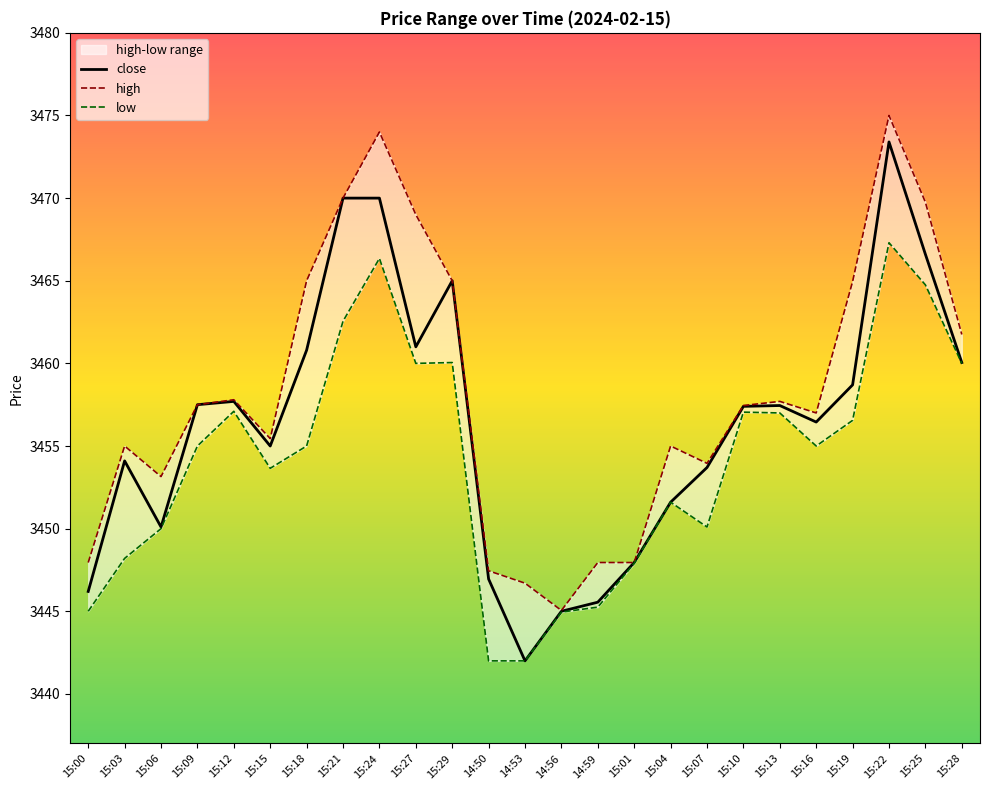

Reading left to right, what are all the values shown in this chart?

close: 15:00=3446.2	15:03=3454.1	15:06=3450.1	15:09=3457.5	15:12=3457.7	15:15=3455.0	15:18=3460.8	15:21=3470.0	15:24=3470.0	15:27=3461.0	15:29=3465.0	14:50=3446.9	14:53=3442.0	14:56=3445.0	14:59=3445.6	15:01=3447.9	15:04=3451.6	15:07=3453.7	15:10=3457.4	15:13=3457.4	15:16=3456.4	15:19=3458.7	15:22=3473.4	15:25=3466.6	15:28=3460.1
high: 15:00=3447.9	15:03=3455.0	15:06=3453.2	15:09=3457.5	15:12=3457.8	15:15=3455.4	15:18=3465.0	15:21=3470.0	15:24=3474.0	15:27=3469.0	15:29=3465.0	14:50=3447.4	14:53=3446.7	14:56=3445.1	14:59=3447.9	15:01=3447.9	15:04=3455.0	15:07=3453.9	15:10=3457.4	15:13=3457.7	15:16=3457.0	15:19=3464.9	15:22=3475.0	15:25=3469.8	15:28=3461.8
low: 15:00=3445.0	15:03=3448.2	15:06=3450.0	15:09=3455.0	15:12=3457.1	15:15=3453.7	15:18=3455.0	15:21=3462.6	15:24=3466.3	15:27=3460.0	15:29=3460.1	14:50=3442.0	14:53=3442.0	14:56=3444.9	14:59=3445.2	15:01=3447.9	15:04=3451.6	15:07=3450.1	15:10=3457.1	15:13=3457.0	15:16=3455.0	15:19=3456.6	15:22=3467.3	15:25=3464.8	15:28=3460.0